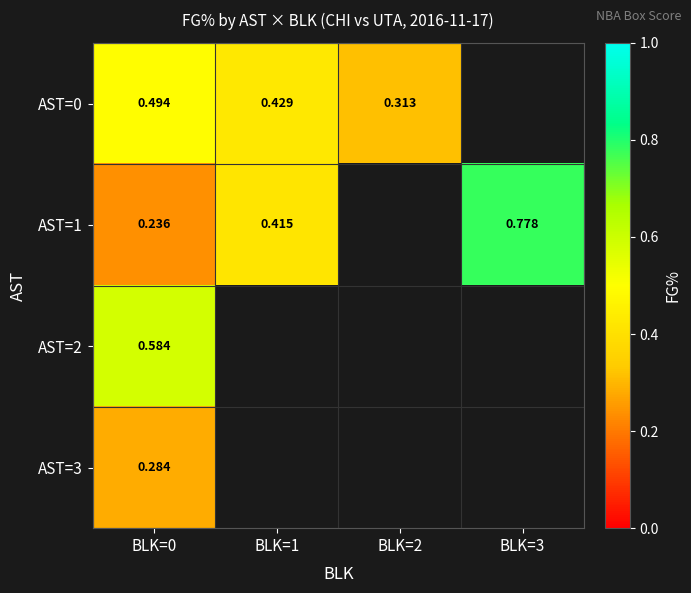

Is it true that AST=2 equals 0.3 at BLK=0?

False